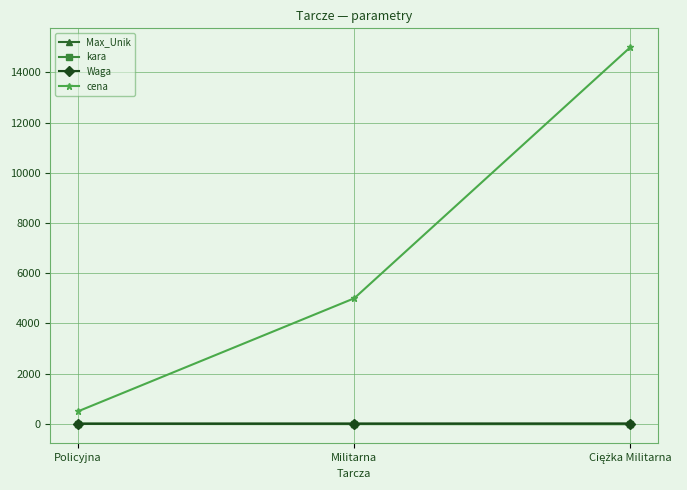

Which series has the largest total across all categories?

cena